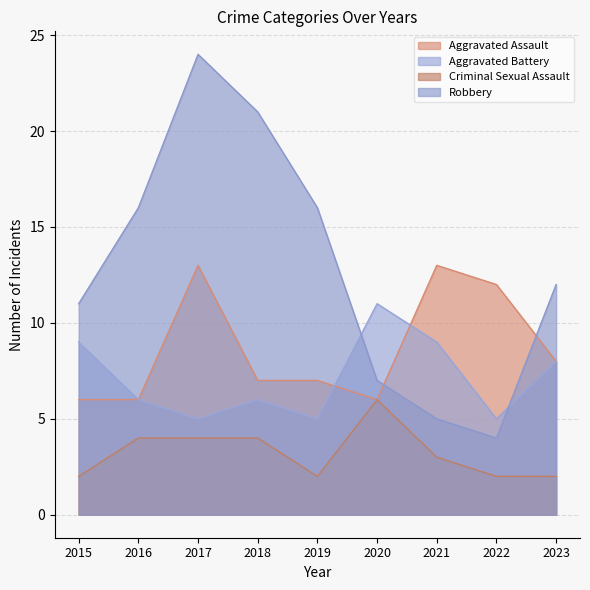

How many data points in Aggravated Battery are above 6?

4